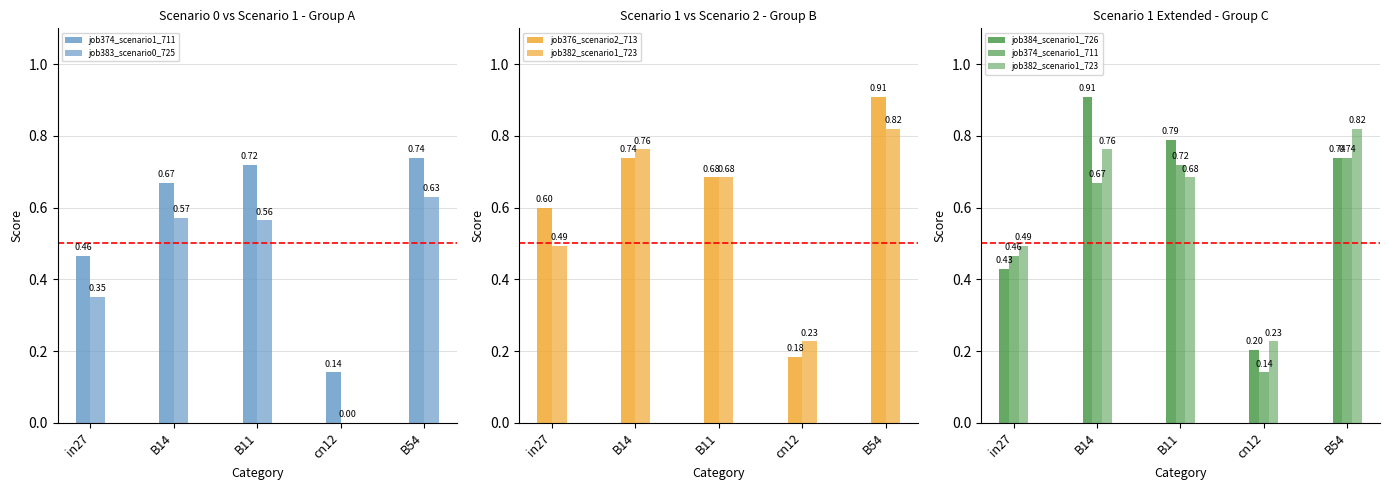

How many groups of bars are there?

5